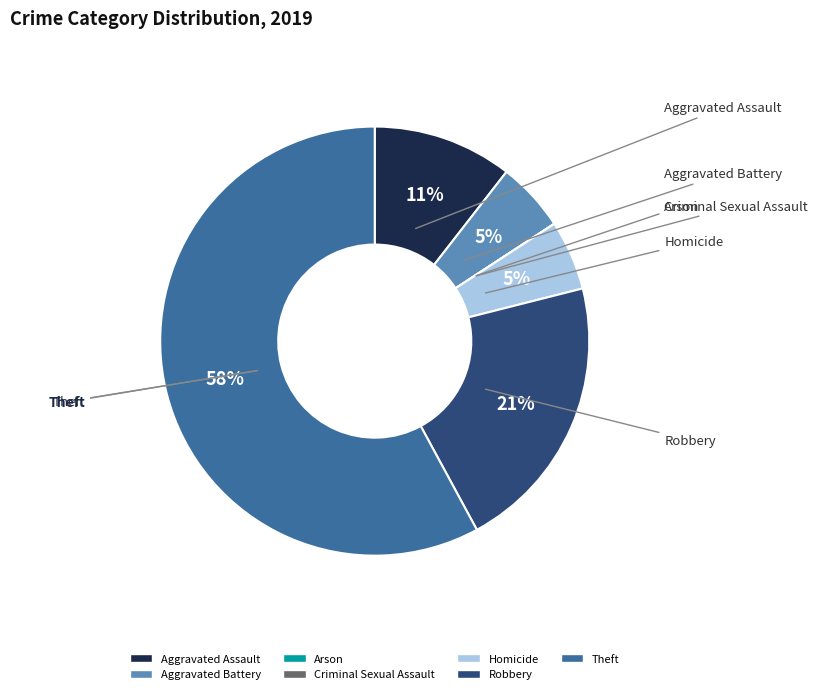

Is Homicide the majority of the pie?

No